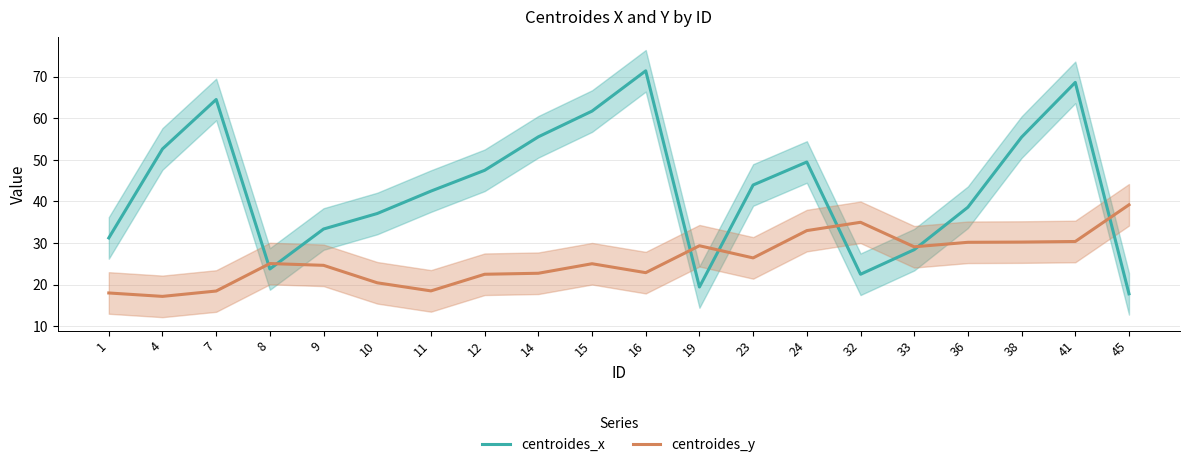

At which label is centroides_y closest to 28?

33